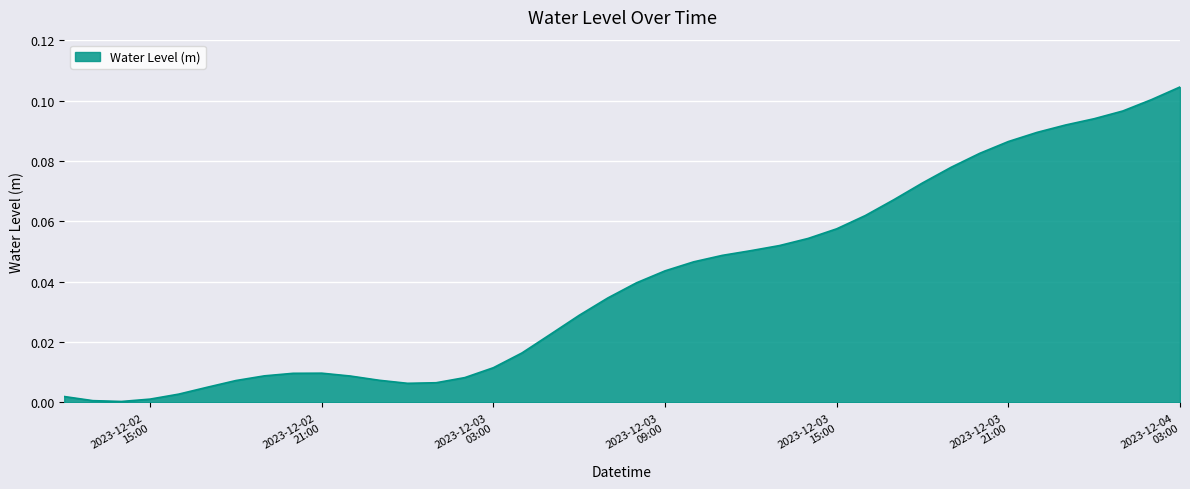

How many lines are shown in the chart?

1